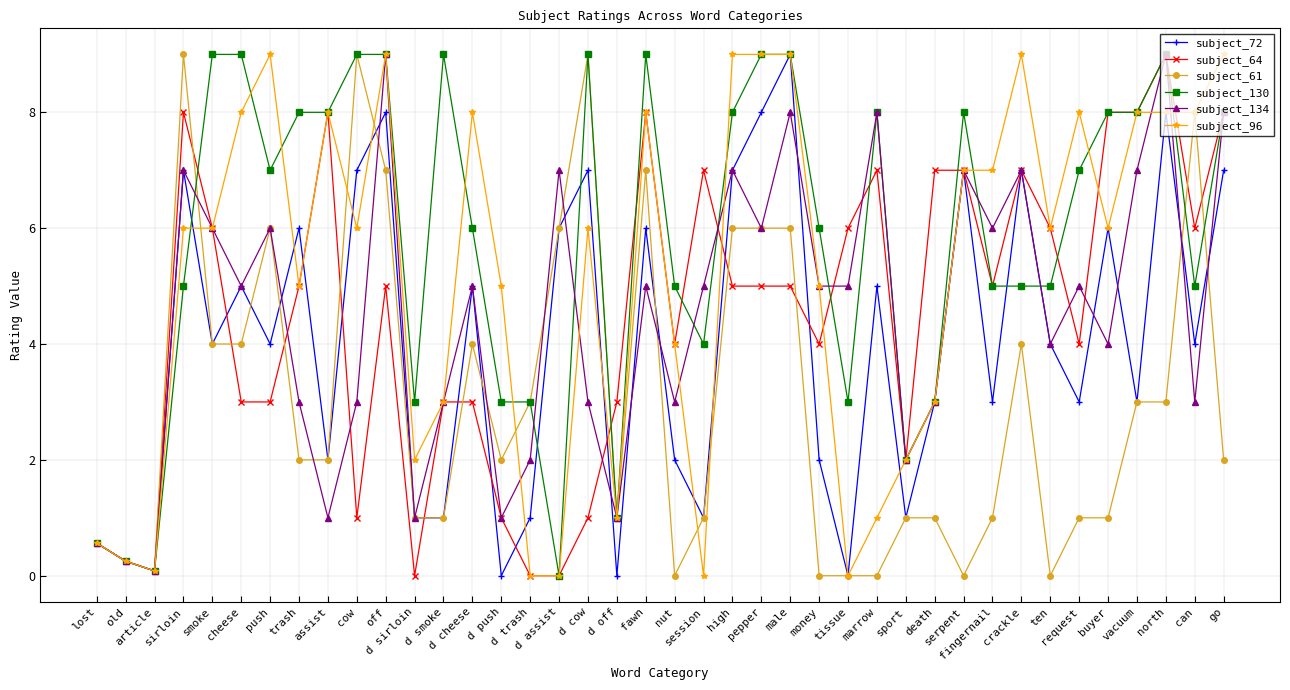

What is the total value across all series at marrow?

29.0